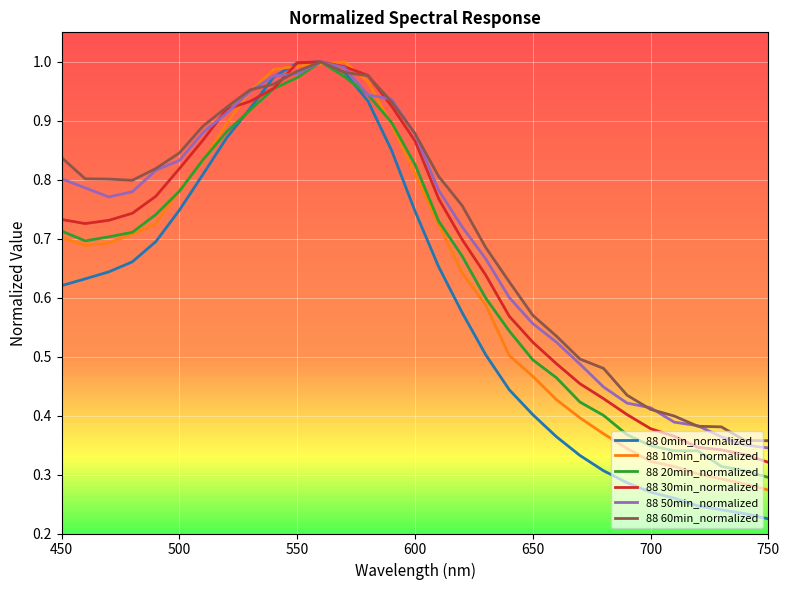

What is the sum of all 88 20min_normalized values?

20.2